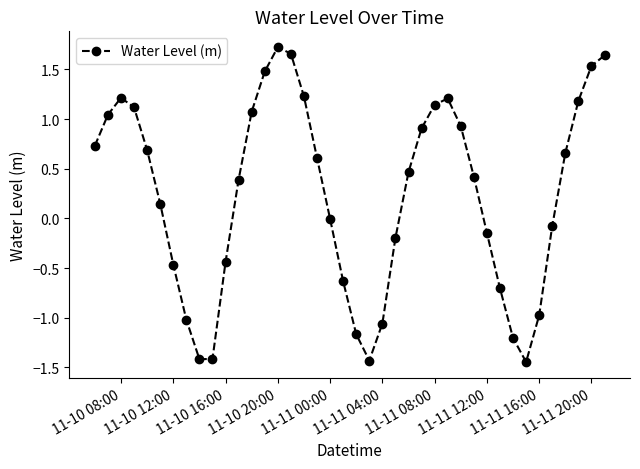

What is the average value?

0.2